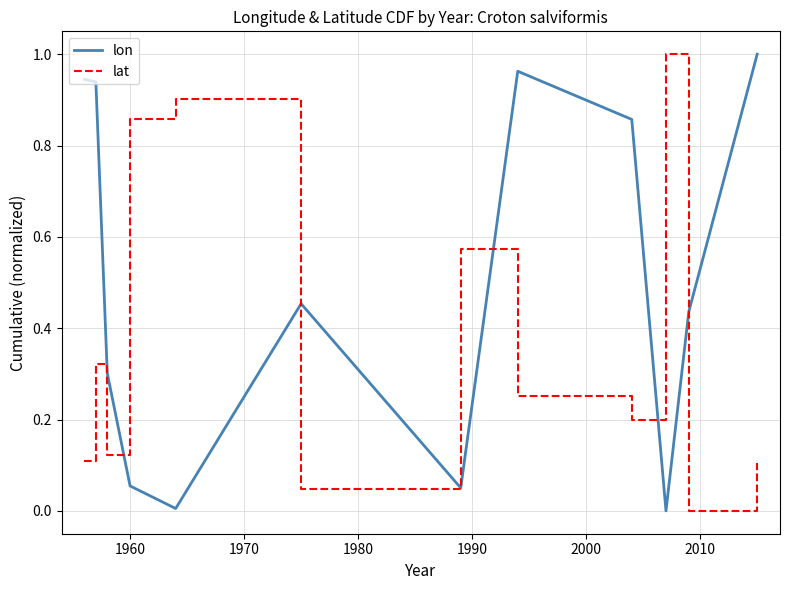

List the series in order of their overall mean, highest first.

lon, lat